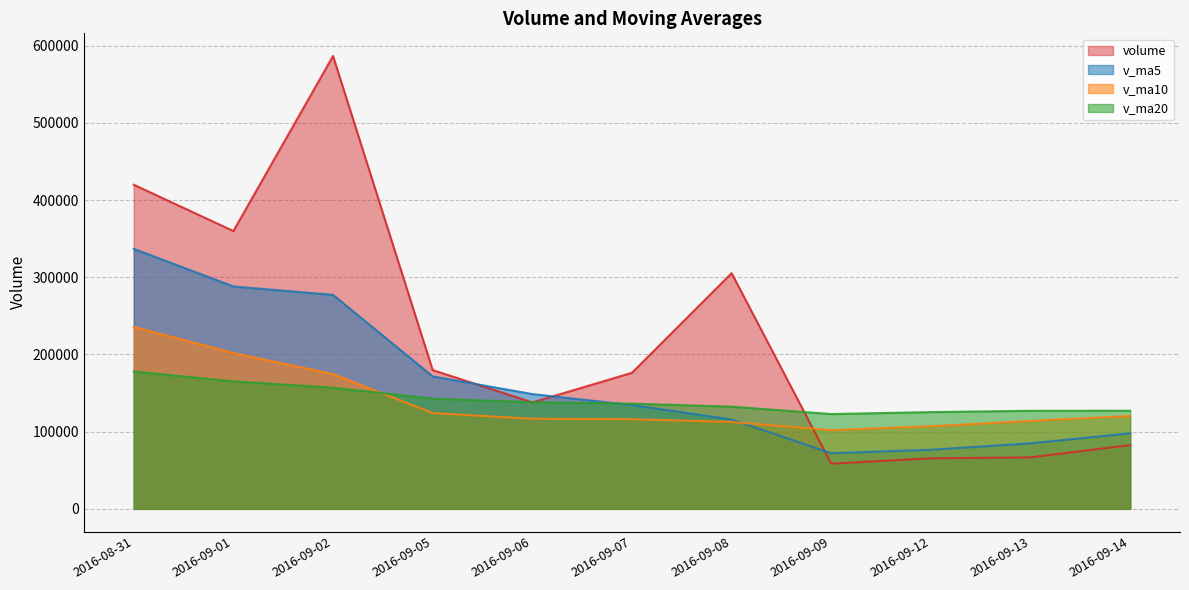

True or false: volume and v_ma5 intersect in this chart.

True